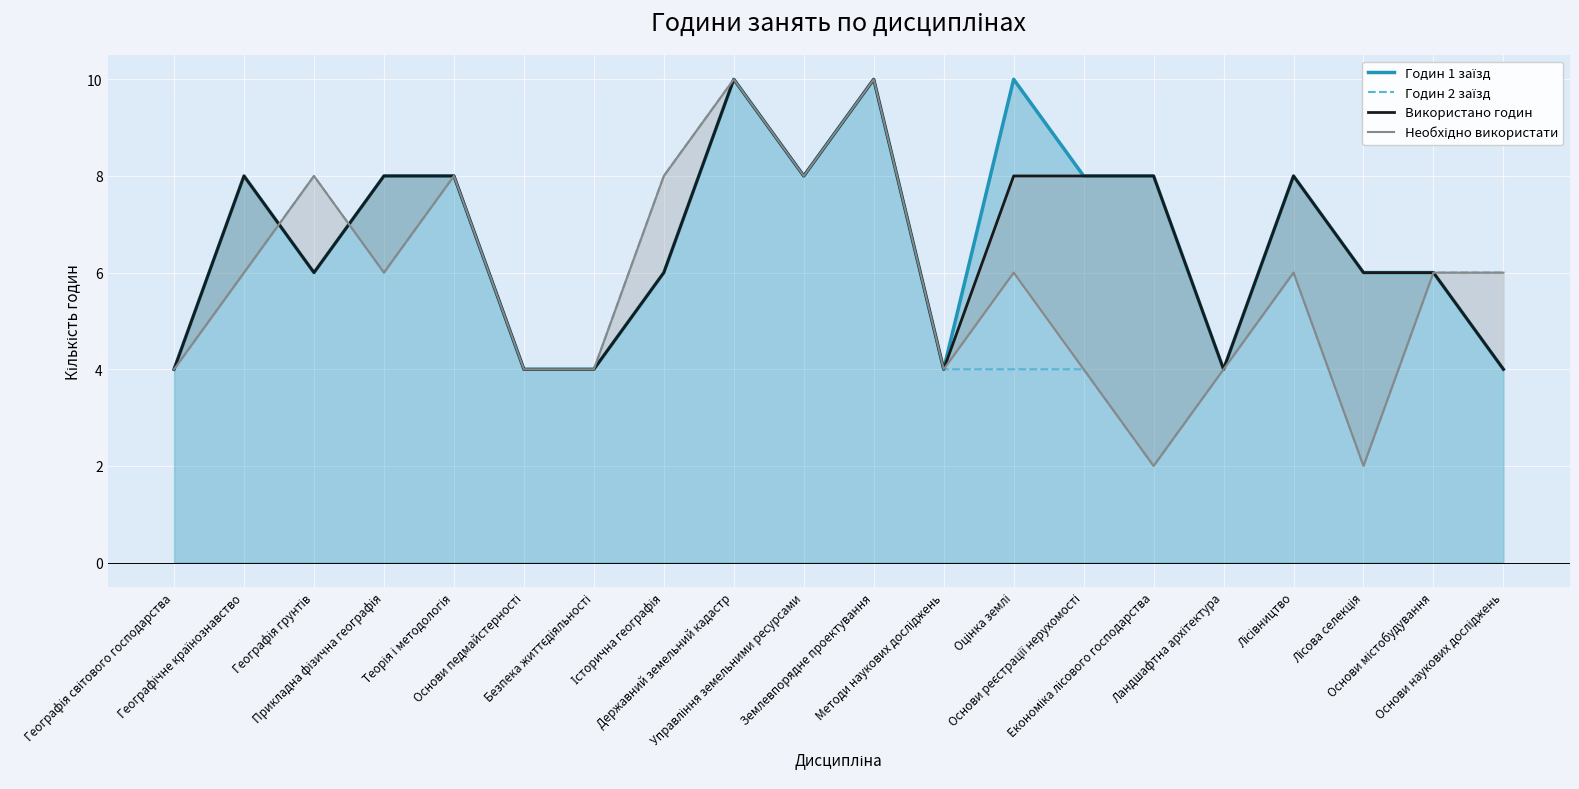

Is it true that Годин 1 заїзд equals 6 at Історична географія?

True